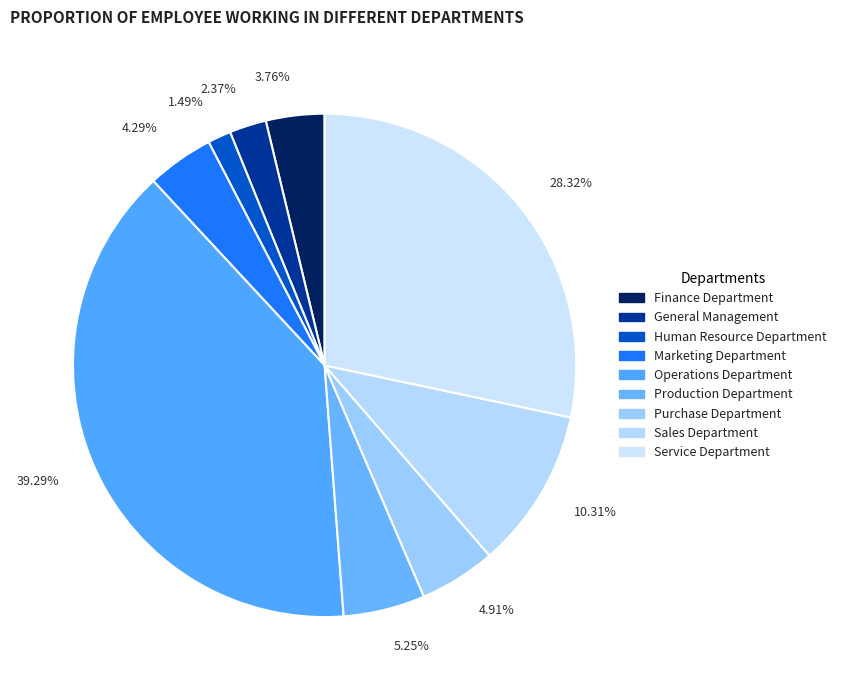

What percentage is NOT represented by Human Resource Department?

98.5%